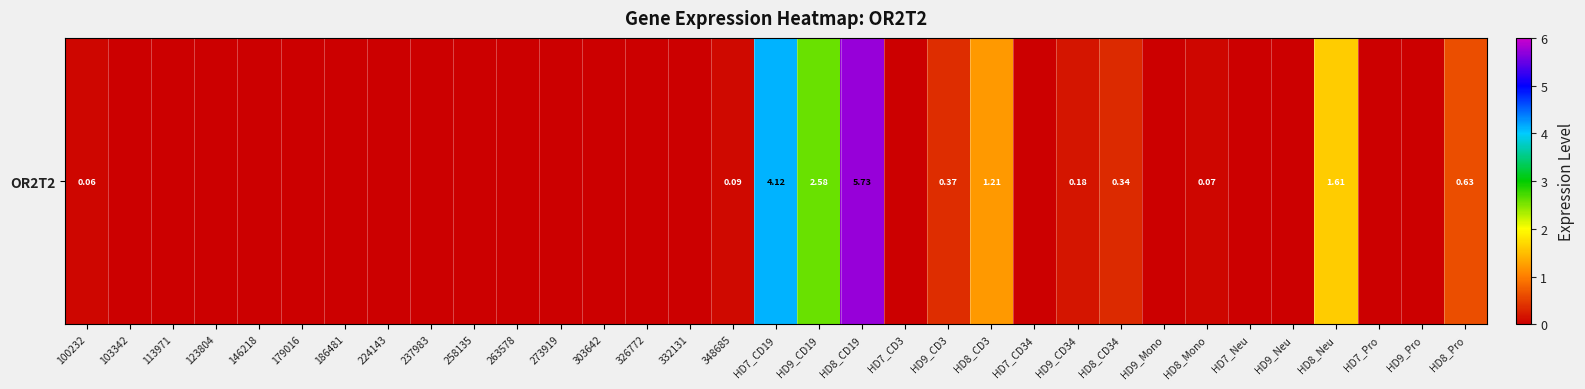

Reading left to right, extract all data points from this chart.

0.1	0.0	0.0	0.0	0.0	0.0	0.0	0.0	0.0	0.0	0.0	0.0	0.0	0.0	0.0	0.1	4.1	2.6	5.7	0.0	0.4	1.2	0.0	0.2	0.3	0.0	0.1	0.0	0.0	1.6	0.0	0.0	0.6